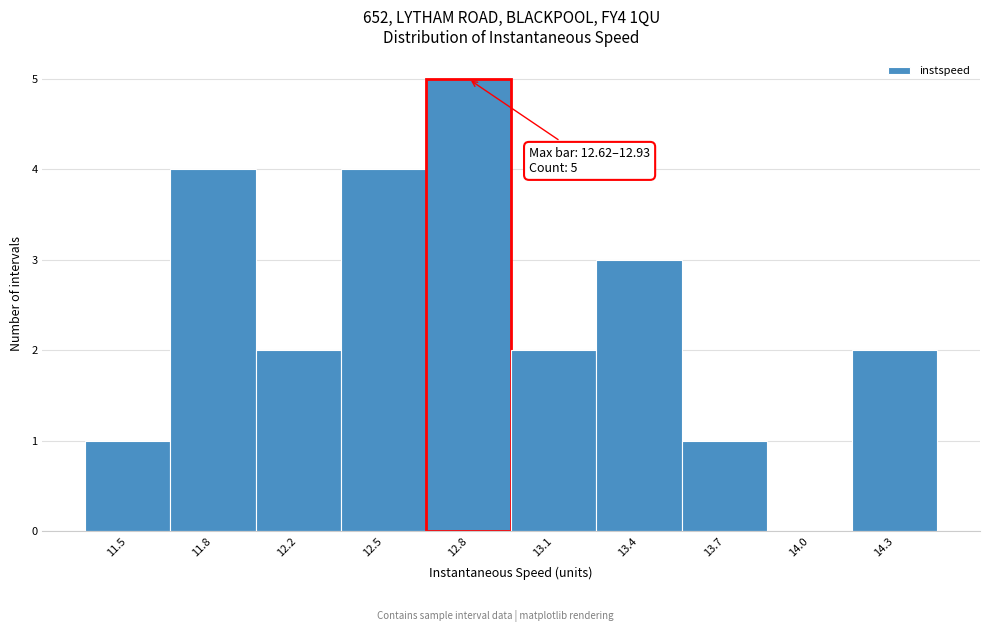

Reading left to right, transcribe all the data shown in this chart.

11.5=1	11.8=4	12.2=2	12.5=4	12.8=5	13.1=2	13.4=3	13.7=1	14.0=0	14.3=2